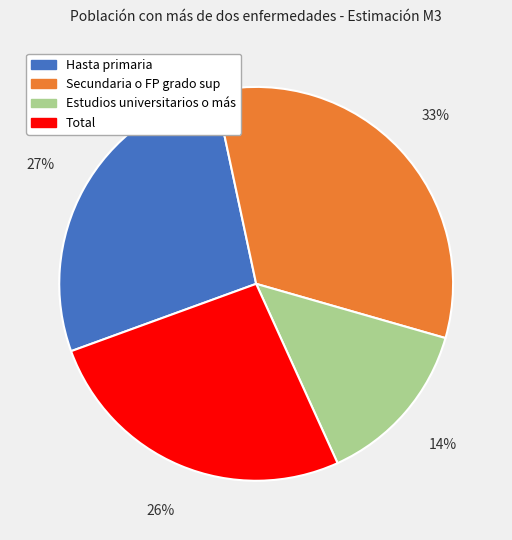

How many segments does this pie chart have?

4